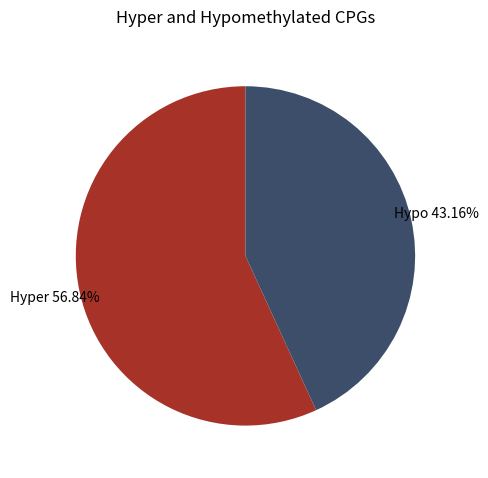

Which slice is the largest?

Hyper